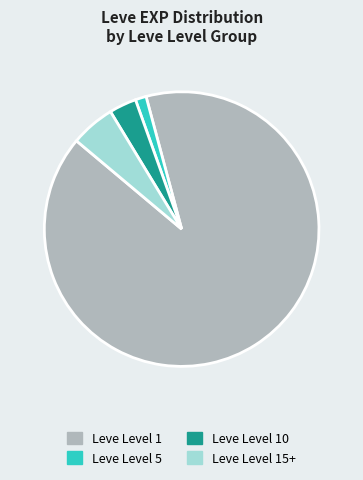

Is there any slice that represents more than half of the pie?

Yes